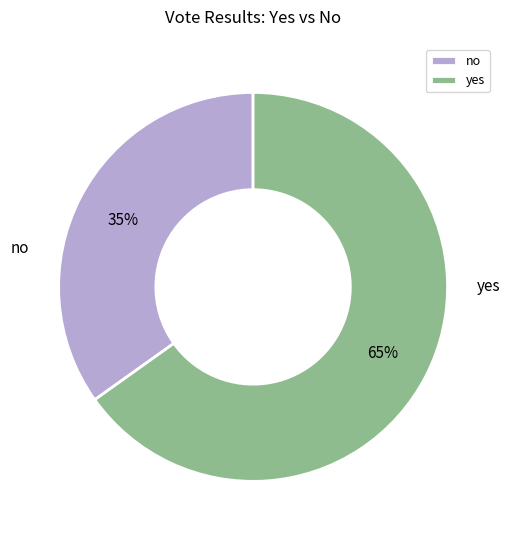

Count the number of slices in the pie.

2